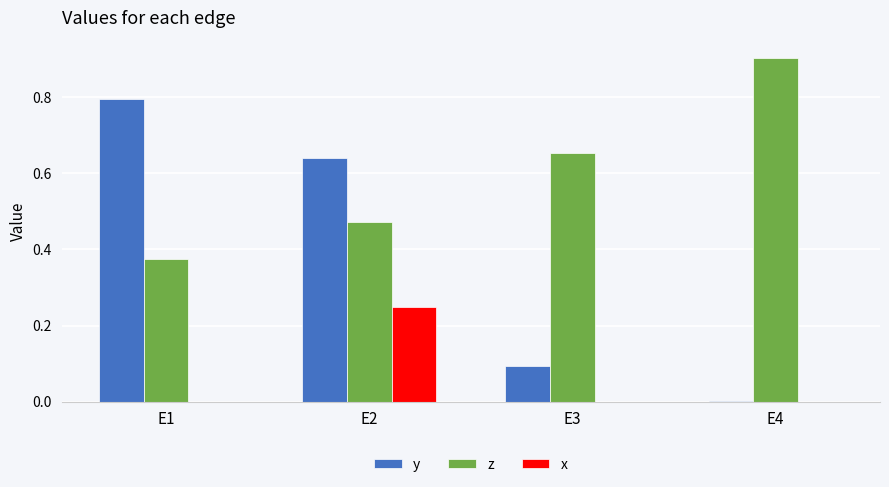

What is the sum of the y values at E1 and E4?

0.8